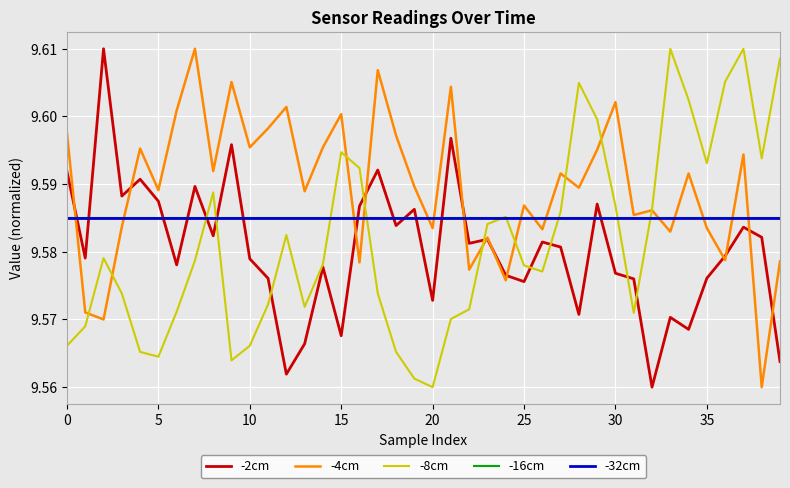

What is the sum of all -8cm values?

383.3